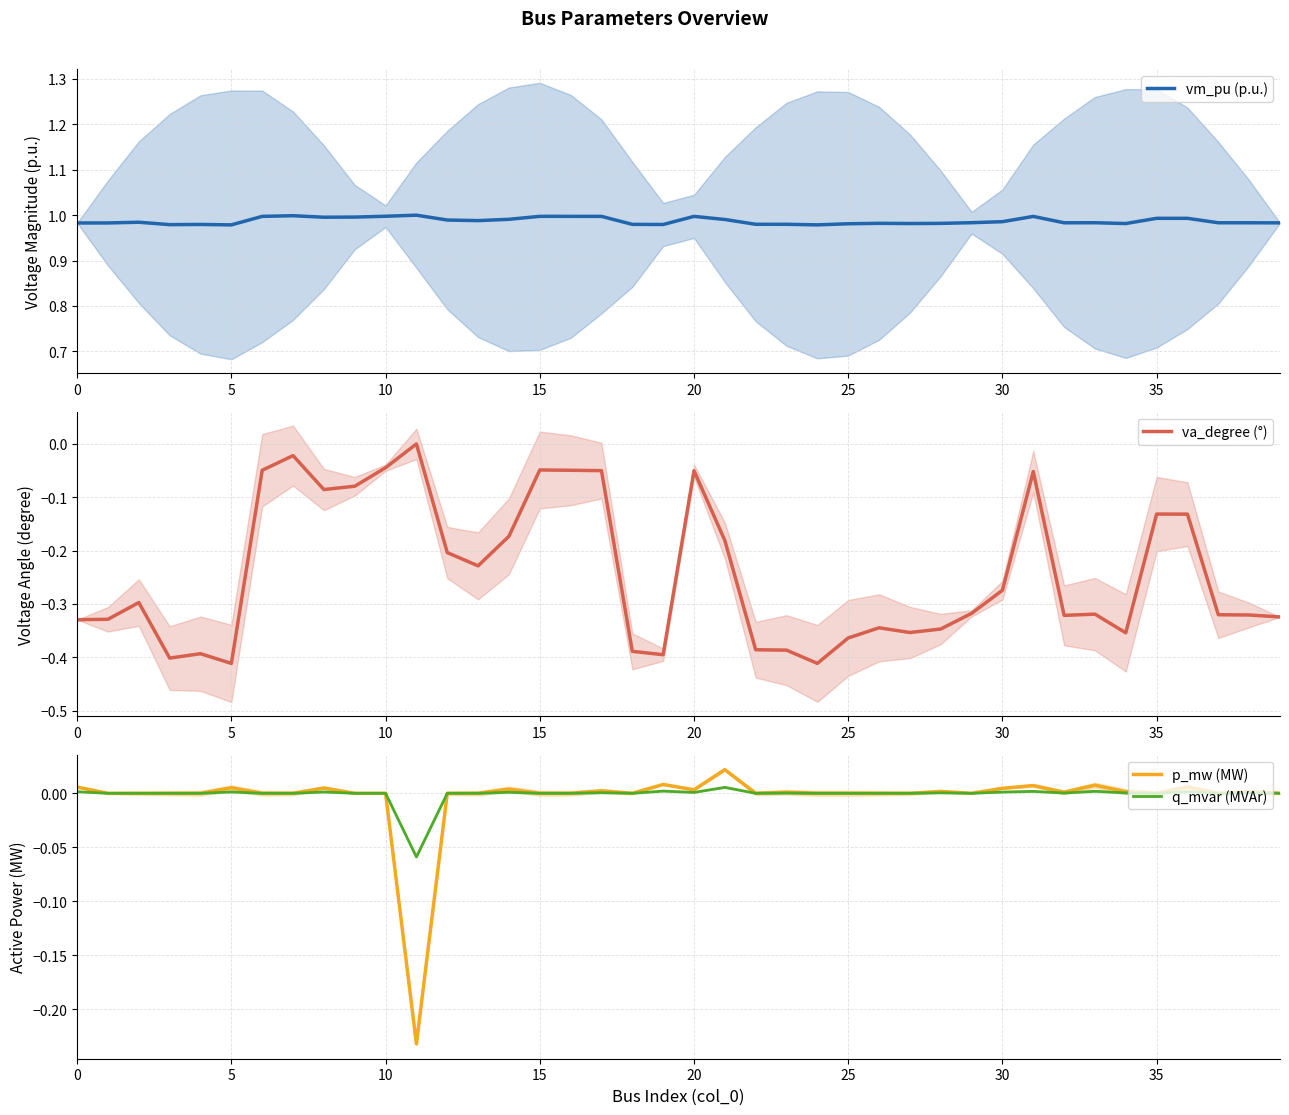

True or false: q_mvar (MVAr) has a value of 0.0 at 20.

True